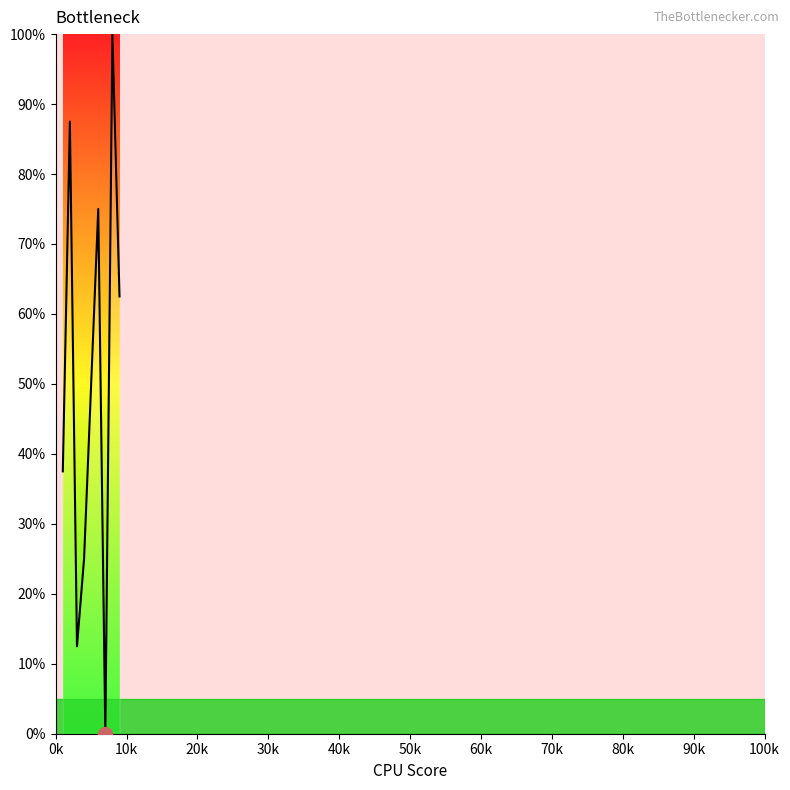

What is the difference between the maximum and minimum values?

100.0